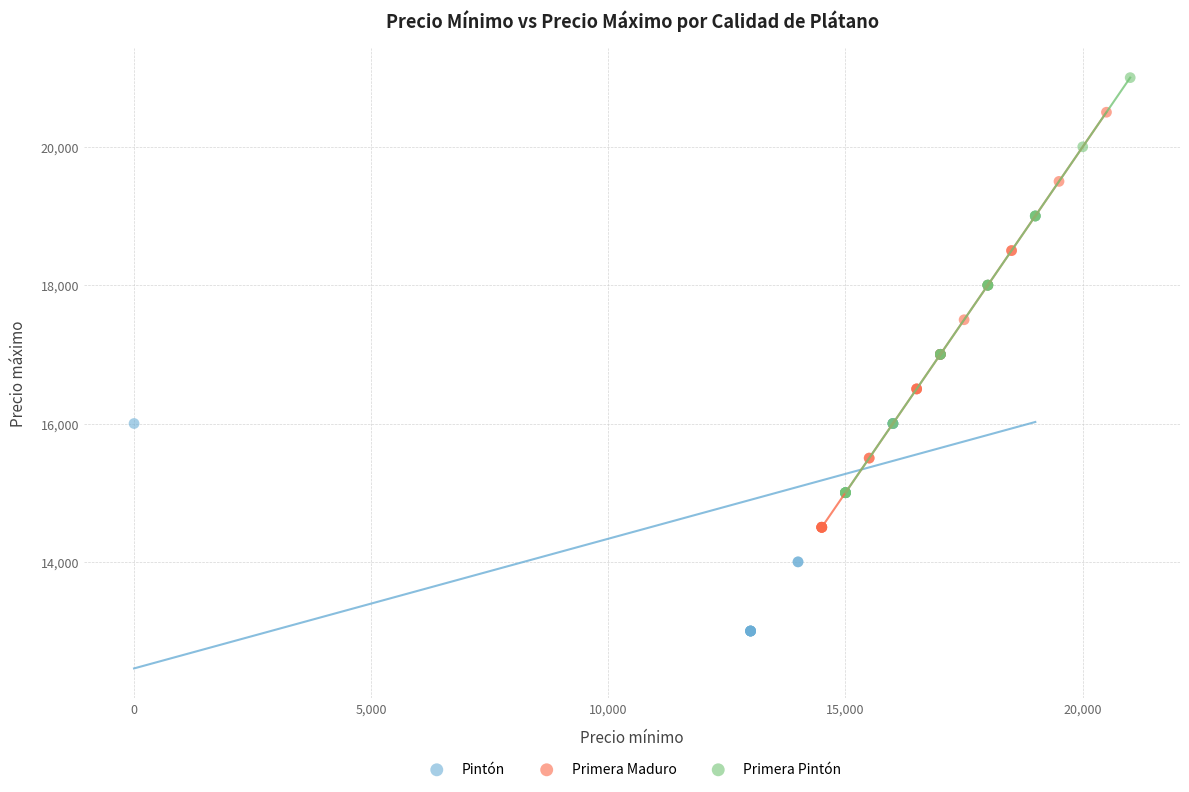

Which series contains the lowest Y value?

Pintón